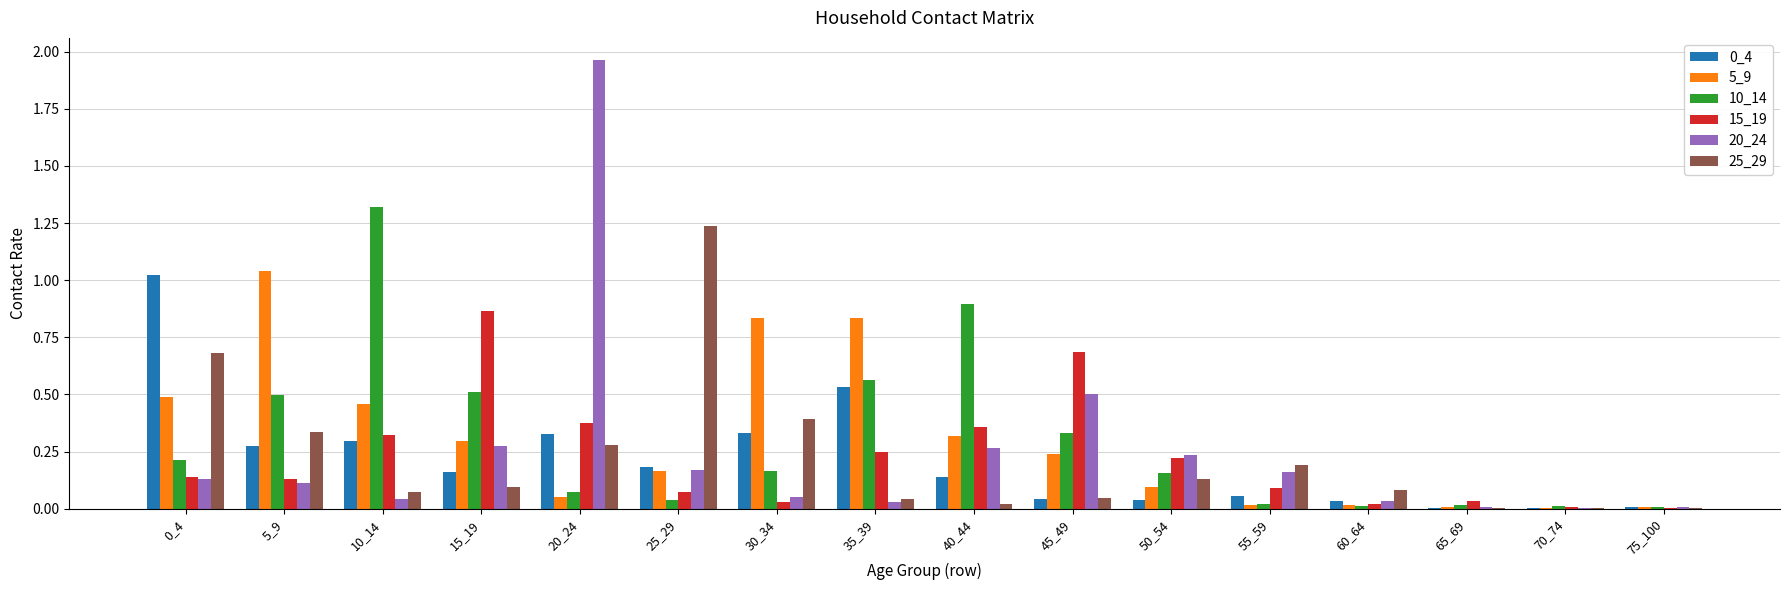

The 25_29 series shows 0.1 at 60_64. True or false?

True